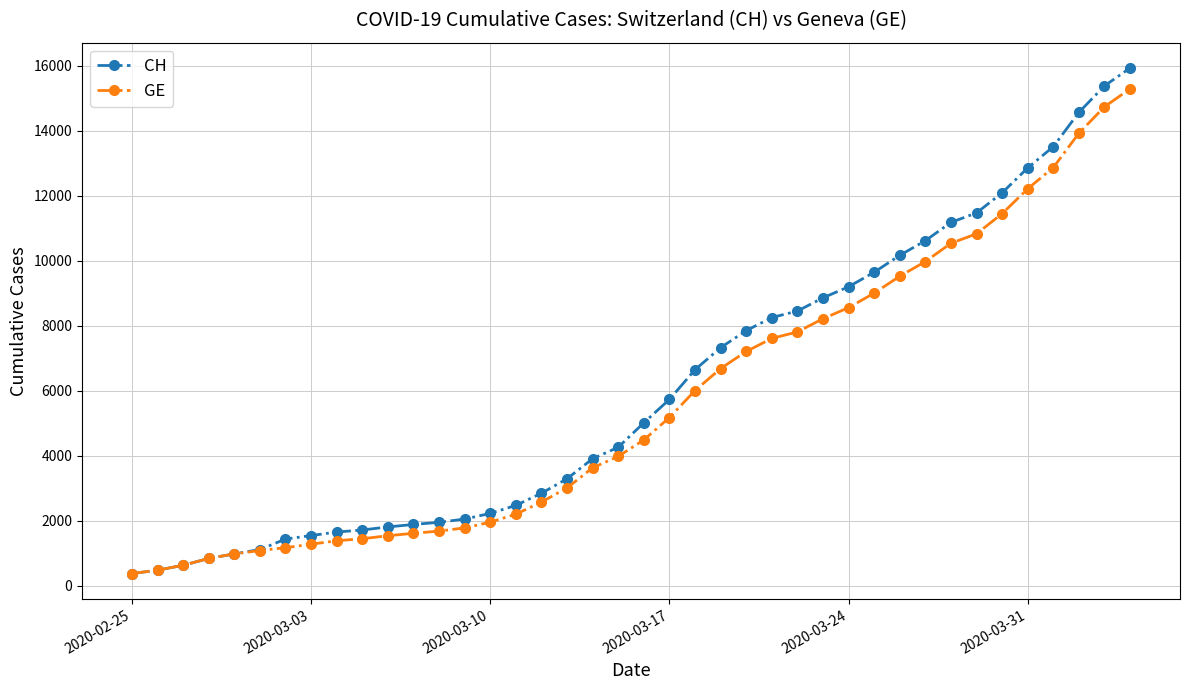

Which series has the largest range (max minus min)?

CH